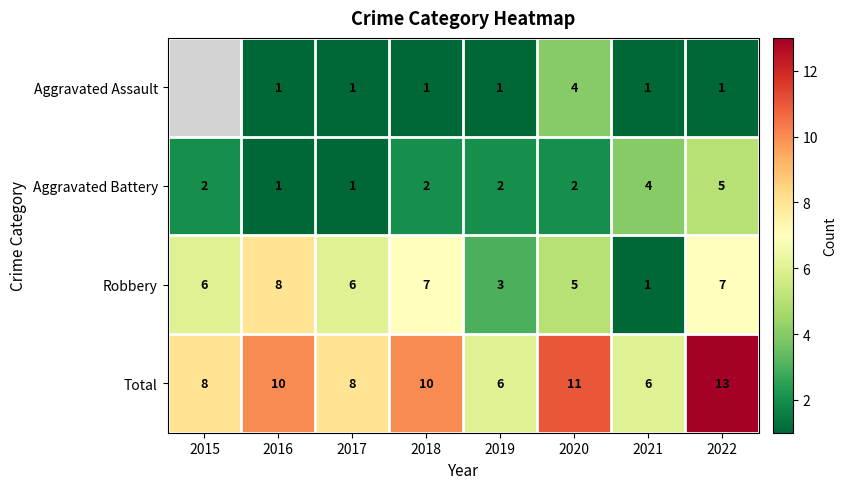

What is the sum of all Robbery values?

43